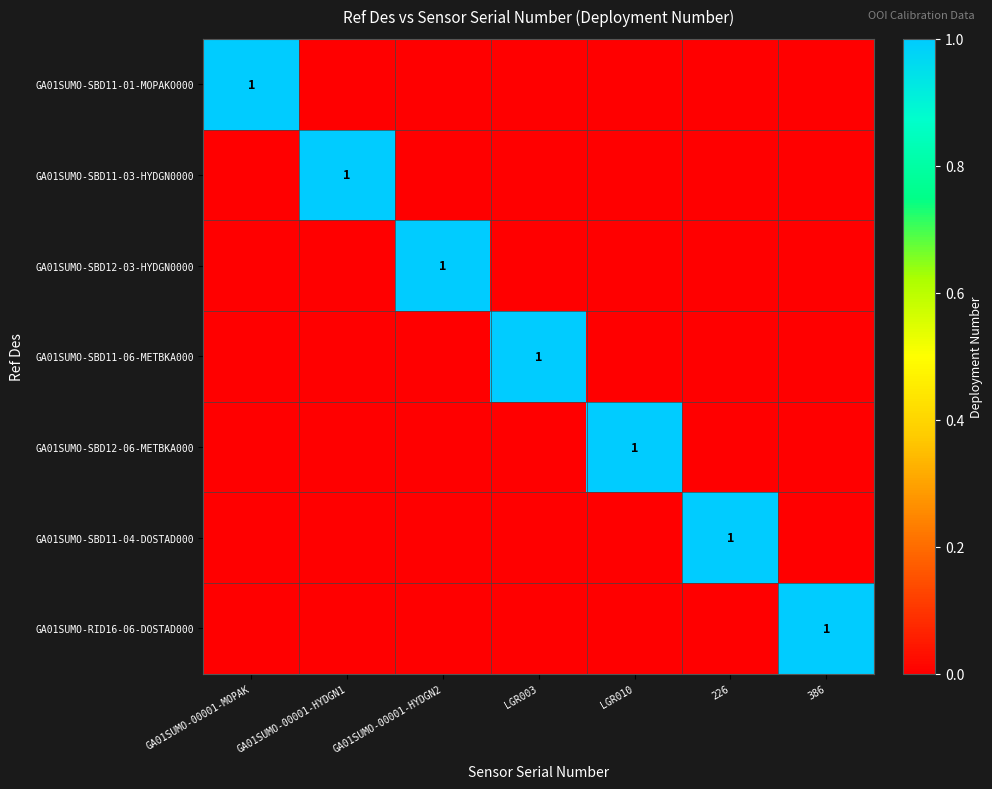

True or false: GA01SUMO-SBD11-03-HYDGN0000 has a value of 2 at GA01SUMO-00001-HYDGN1.

False